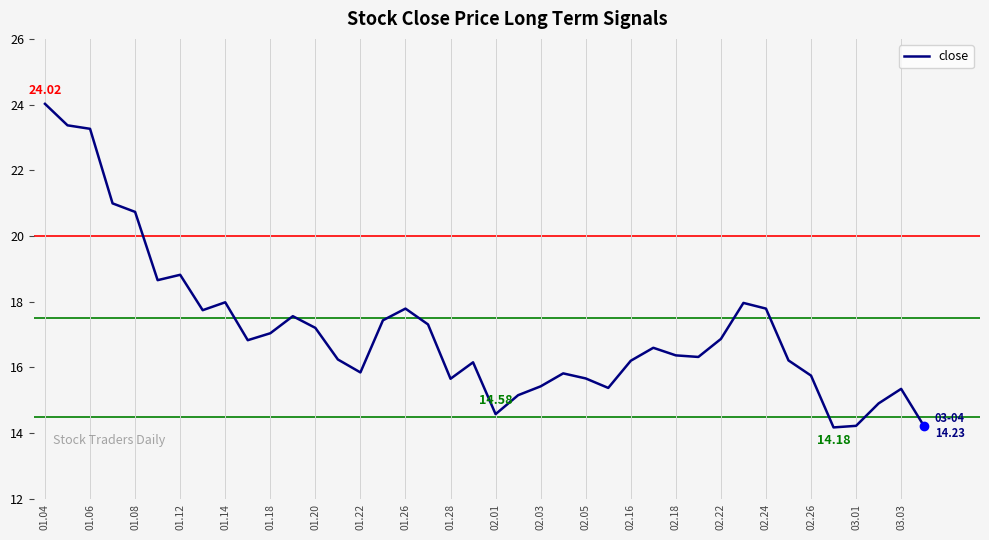

What is the difference between the maximum and minimum values?

9.8